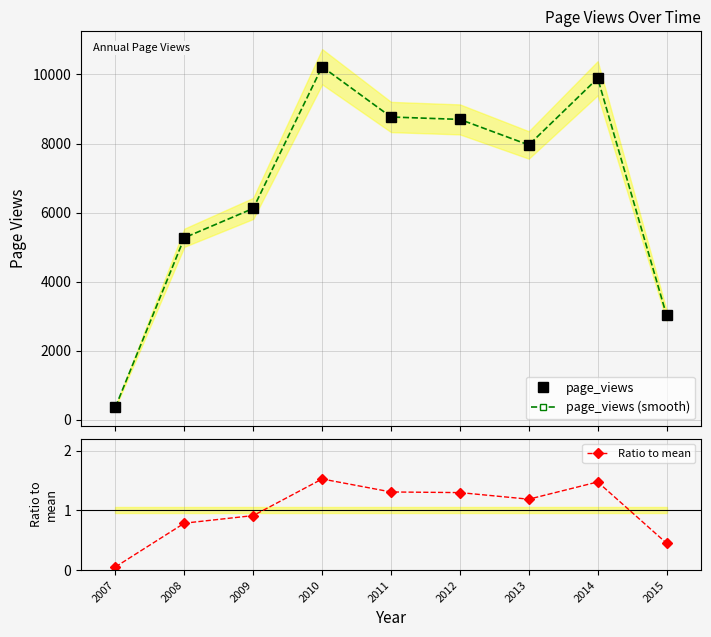

True or false: page_views (smooth) and Ratio to mean intersect in this chart.

False